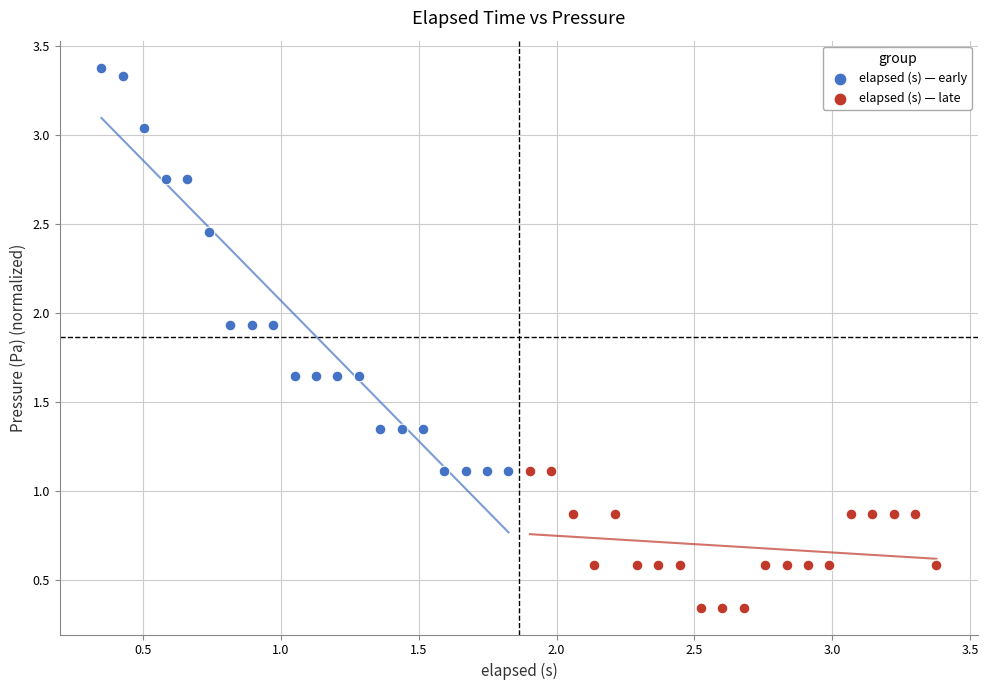

Which series reaches the maximum Y coordinate?

elapsed (s) — early